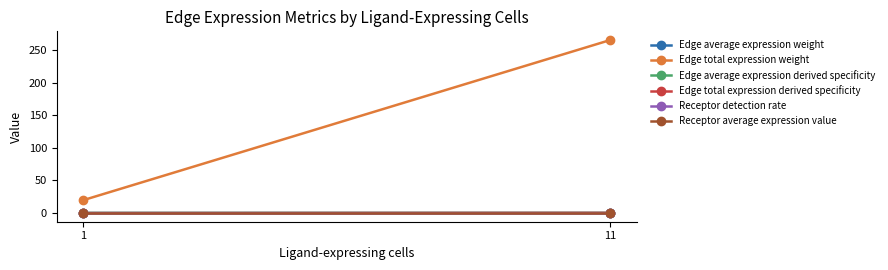

Which category has the highest value in the Edge average expression derived specificity series?

11